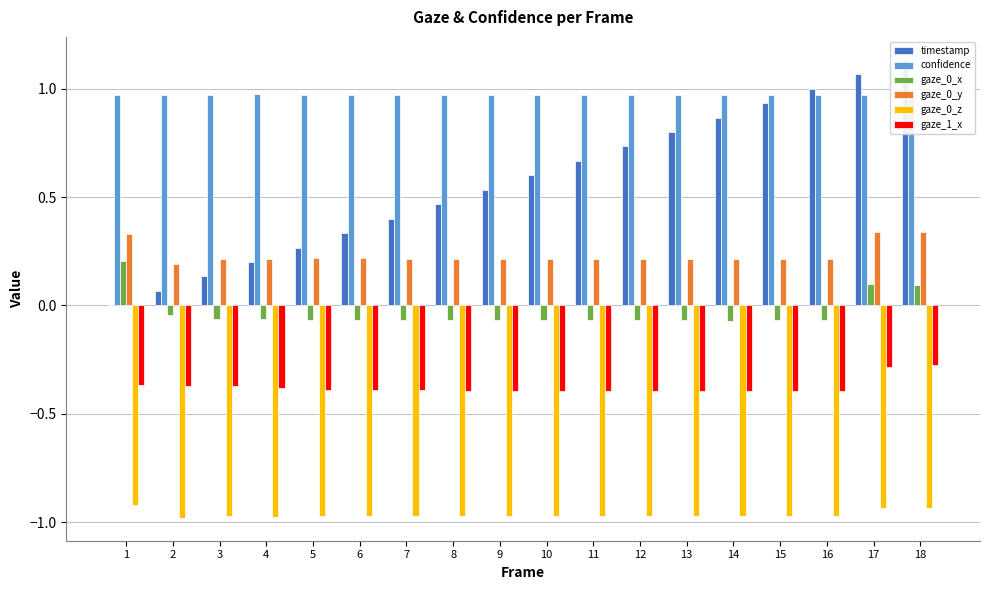

Is it true that confidence equals 1.0 at 18?

True